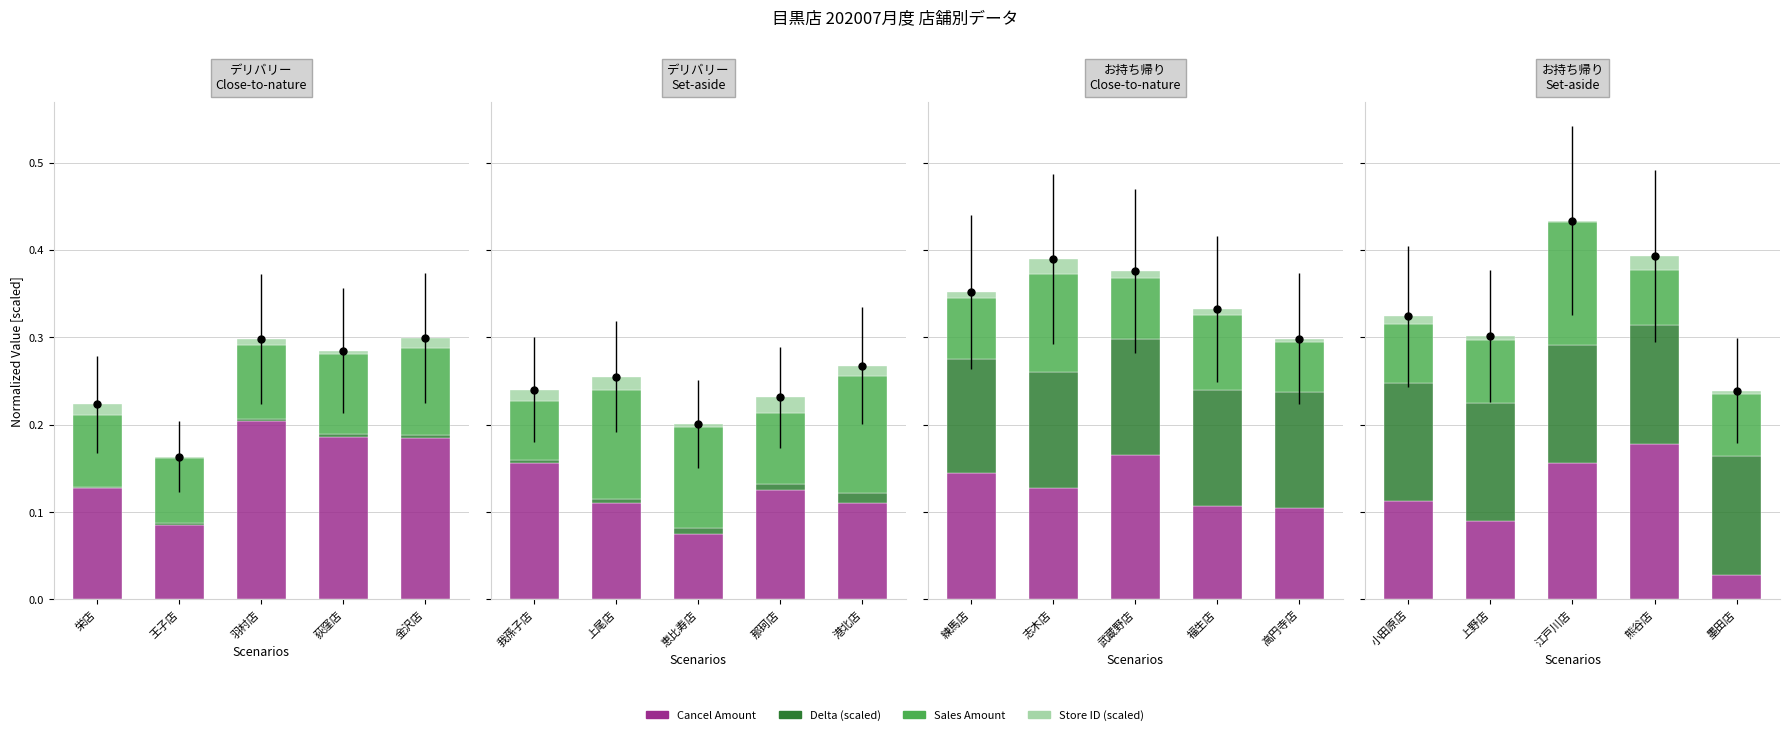

Which series has the largest total across all categories?

Cancel Amount